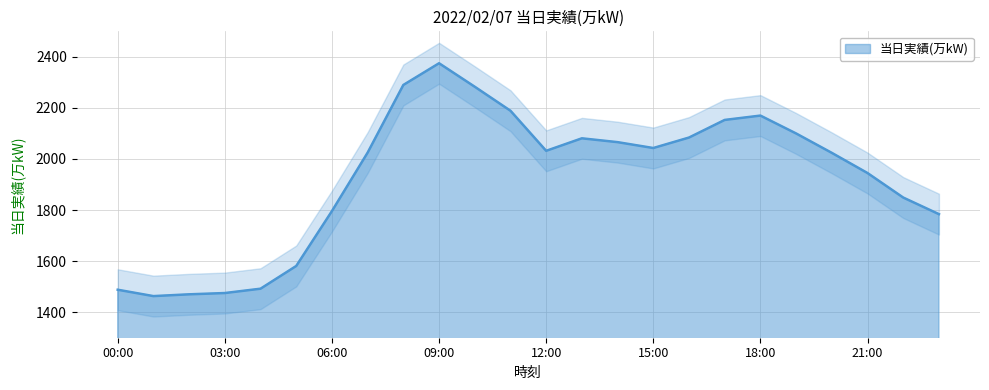

Does the chart have visible grid lines?

Yes